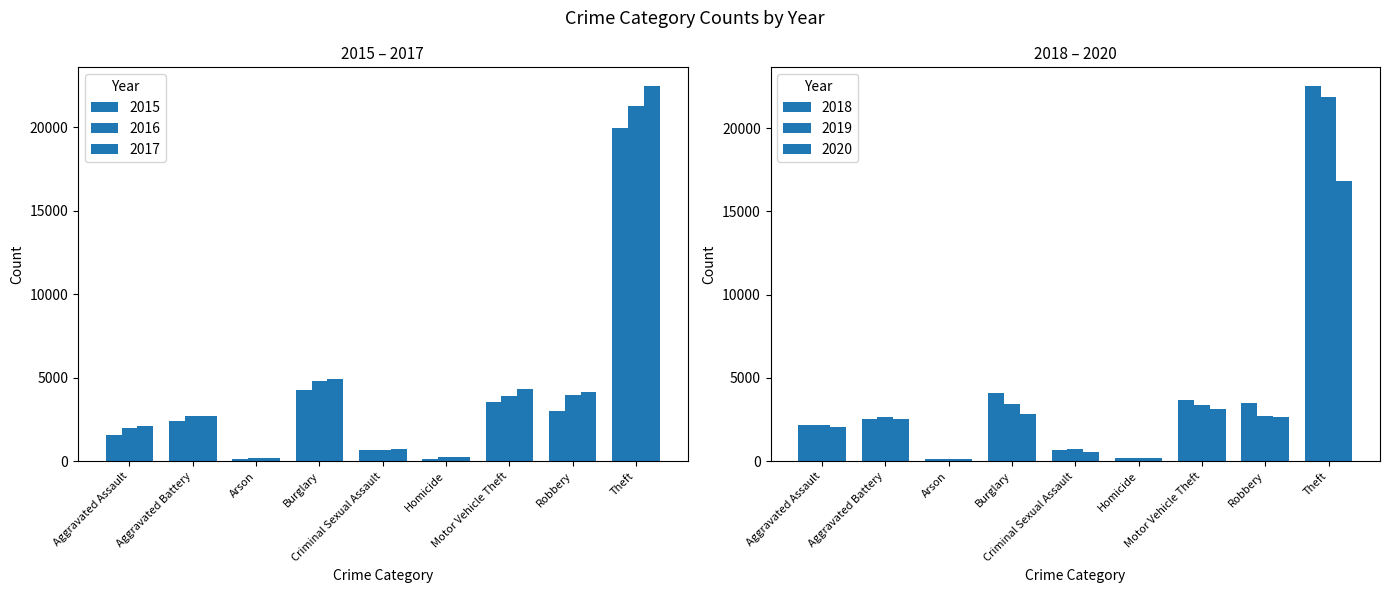

What is the label of the 5th bar from the right?

Criminal Sexual Assault